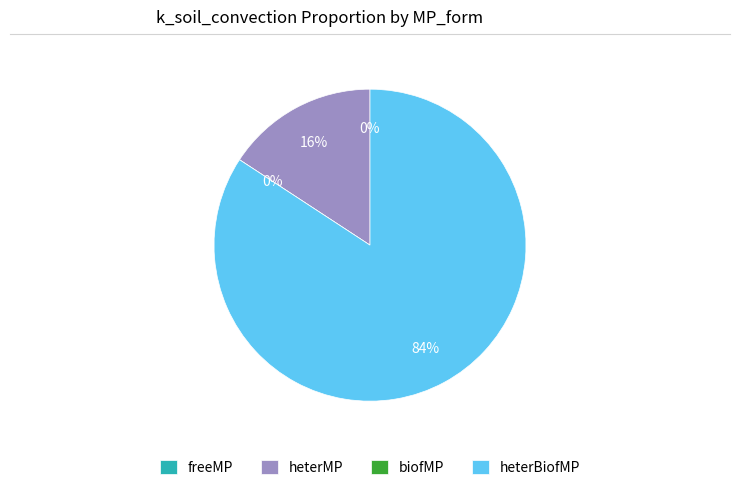

Rank the categories by value from highest to lowest.

heterBiofMP, heterMP, biofMP, freeMP